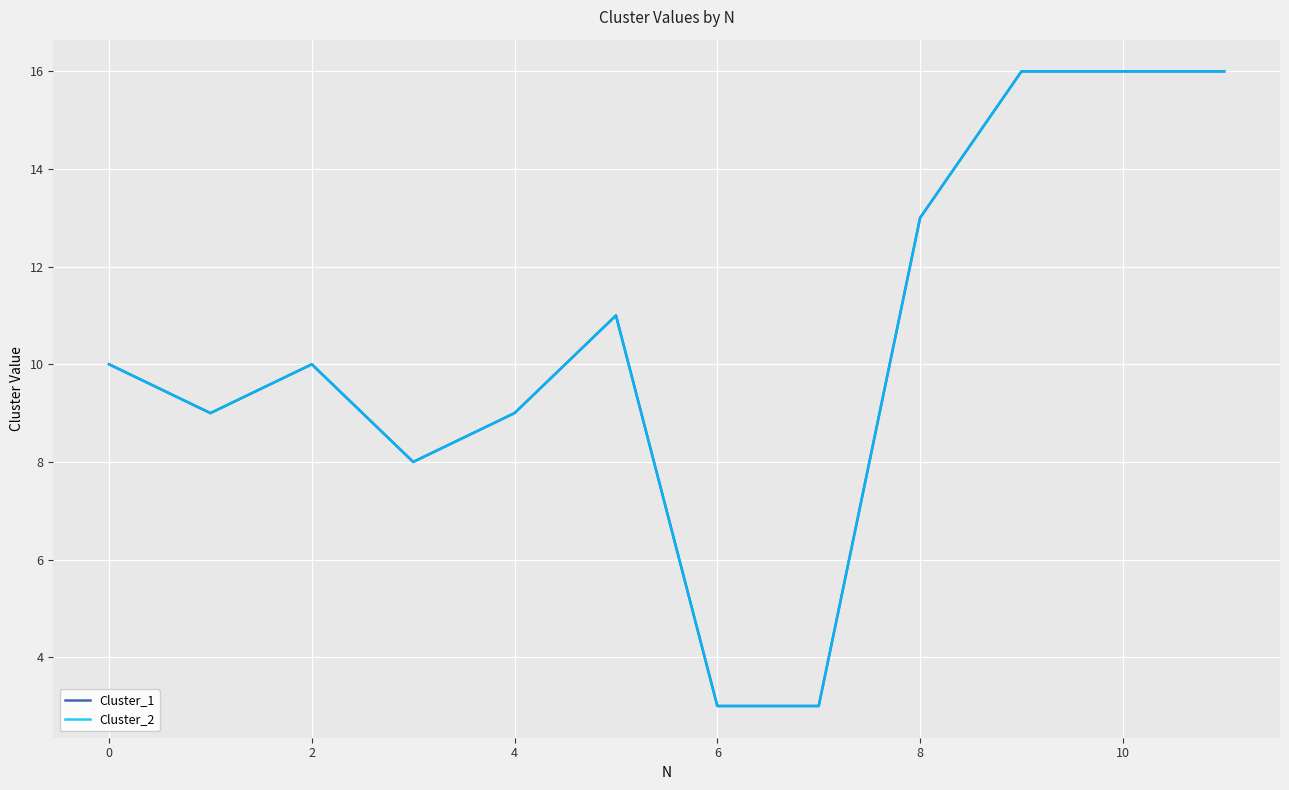

Does the chart have visible grid lines?

Yes